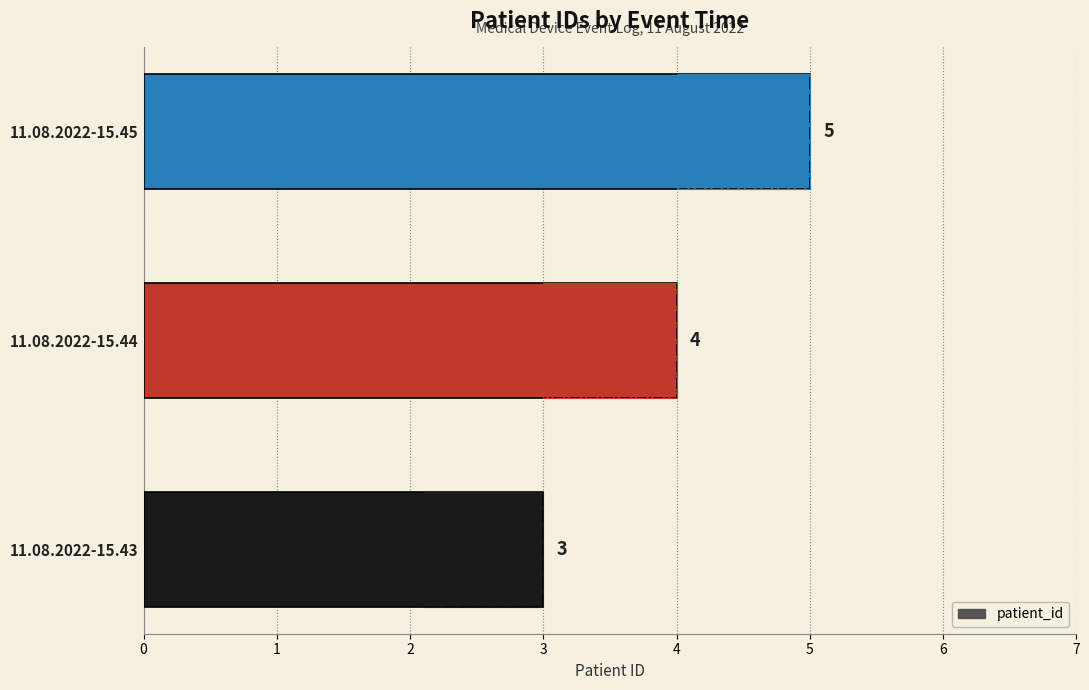

The value at 11.08.2022-15.45 is 1. True or false?

False